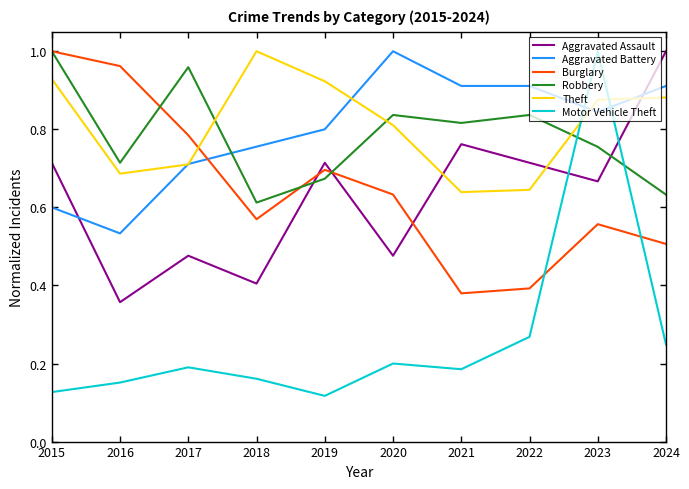

Which series has the widest spread of values?

Motor Vehicle Theft